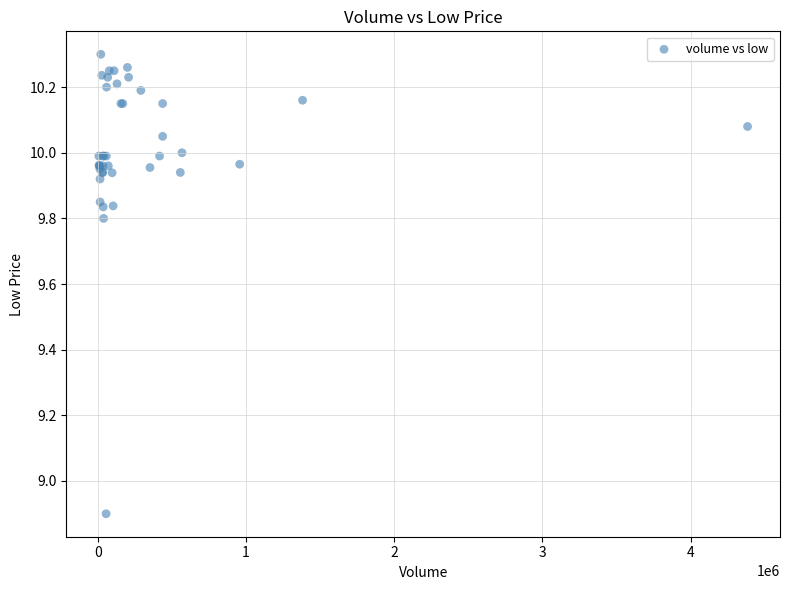

What Y value in the scatter plot is closest to 9?

8.9